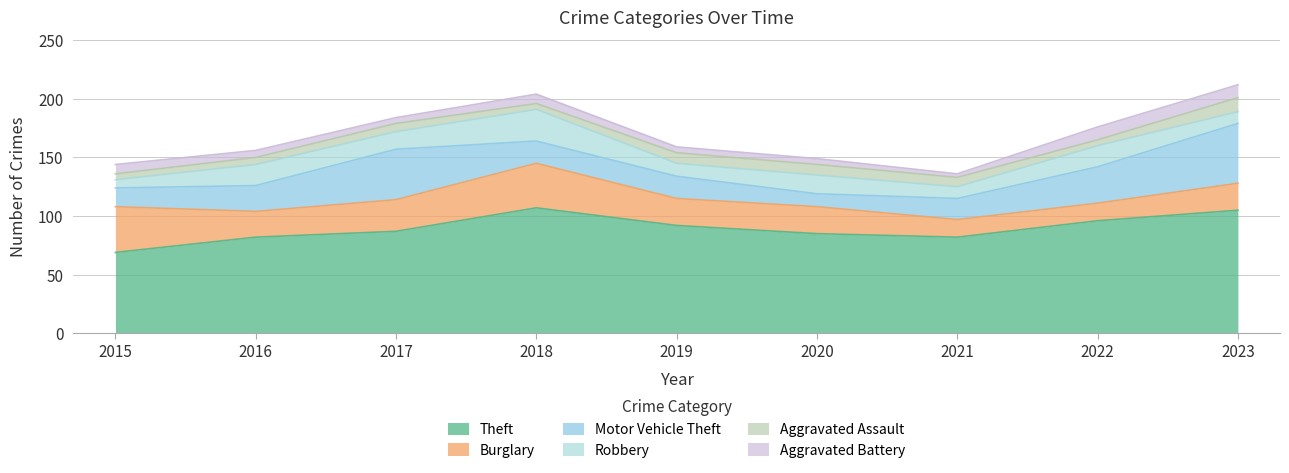

Reading right to left, list all the values displayed in this chart.

Theft: 2023=105	2022=96	2021=82	2020=85	2019=92	2018=107	2017=87	2016=82	2015=69
Burglary: 2023=23	2022=15	2021=15	2020=23	2019=23	2018=38	2017=27	2016=22	2015=39
Motor Vehicle Theft: 2023=51	2022=31	2021=18	2020=11	2019=19	2018=19	2017=43	2016=22	2015=16
Robbery: 2023=10	2022=18	2021=10	2020=16	2019=11	2018=27	2017=15	2016=18	2015=7
Aggravated Assault: 2023=12	2022=5	2021=8	2020=9	2019=9	2018=5	2017=7	2016=6	2015=5
Aggravated Battery: 2023=11	2022=11	2021=3	2020=5	2019=5	2018=8	2017=5	2016=6	2015=8